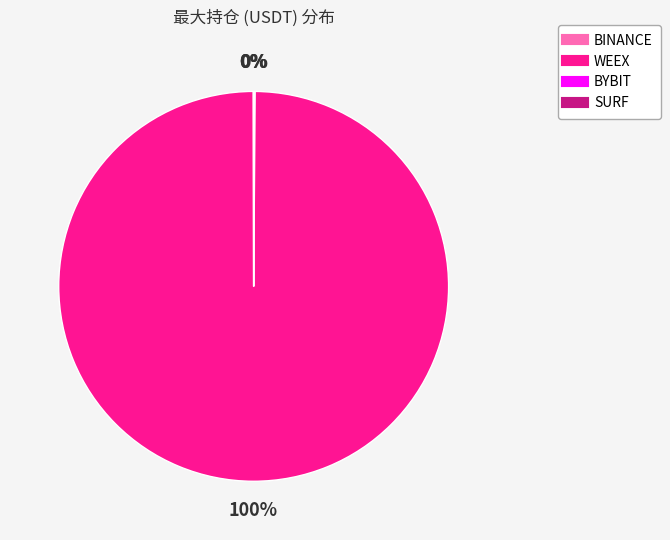

To the nearest percent, what is the difference between the largest and smallest slice percentages?

100%